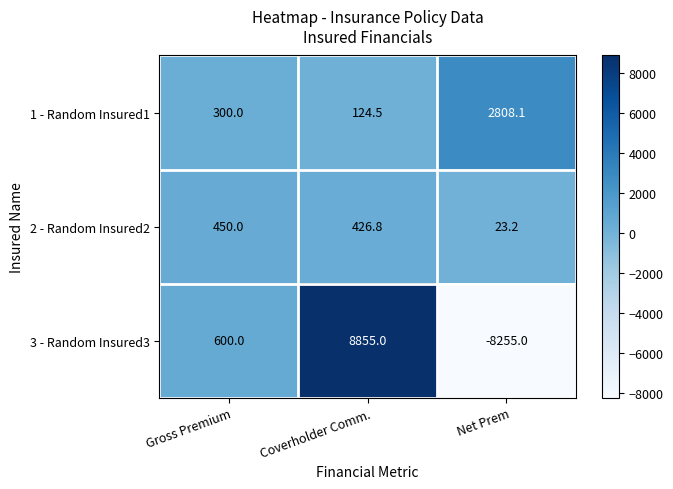

True or false: 2 - Random Insured2 has a value of 706.6 at Coverholder Comm..

False